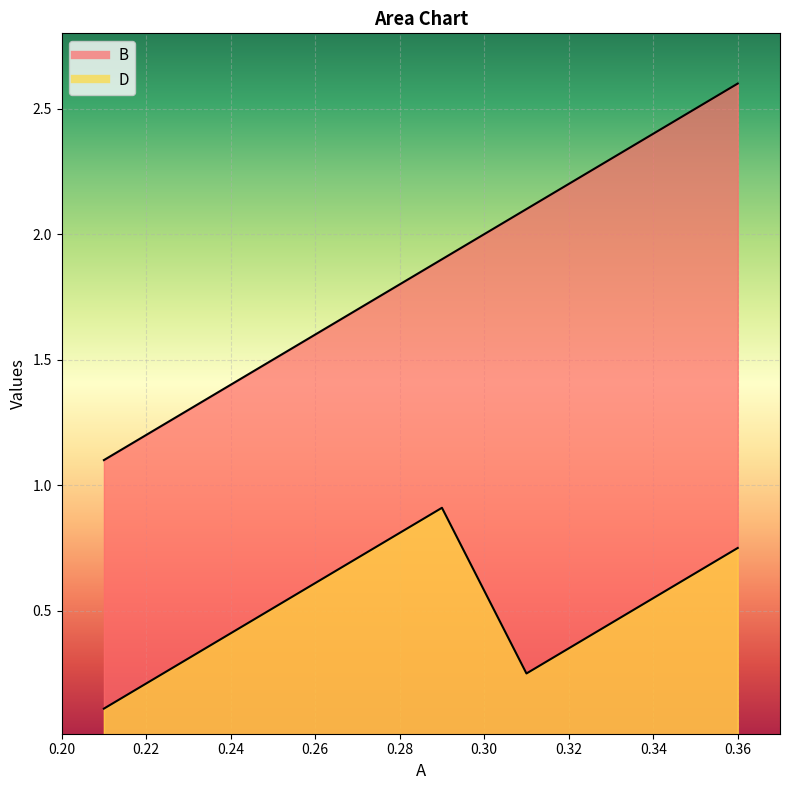

Between 0.28 and 0.21, which is larger?

0.28